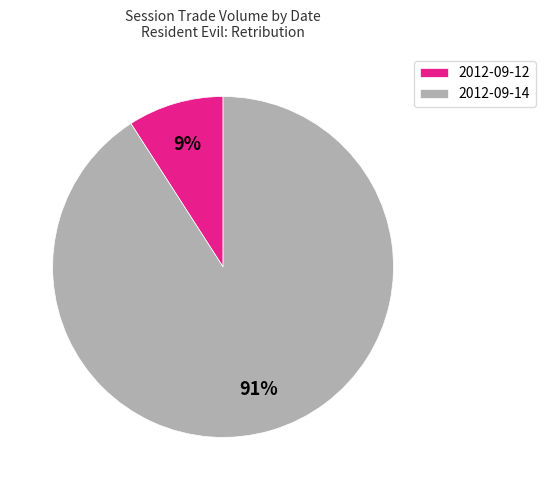

Is the sum of 2012-09-12 and 2012-09-14 greater than half?

Yes